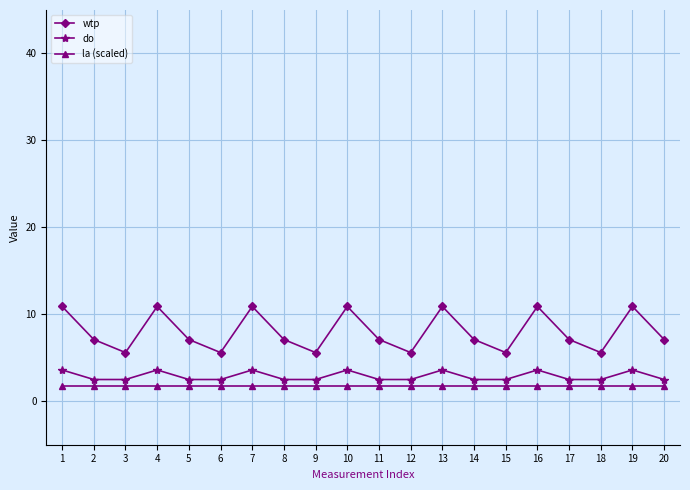

True or false: do and wtp cross at least once.

False